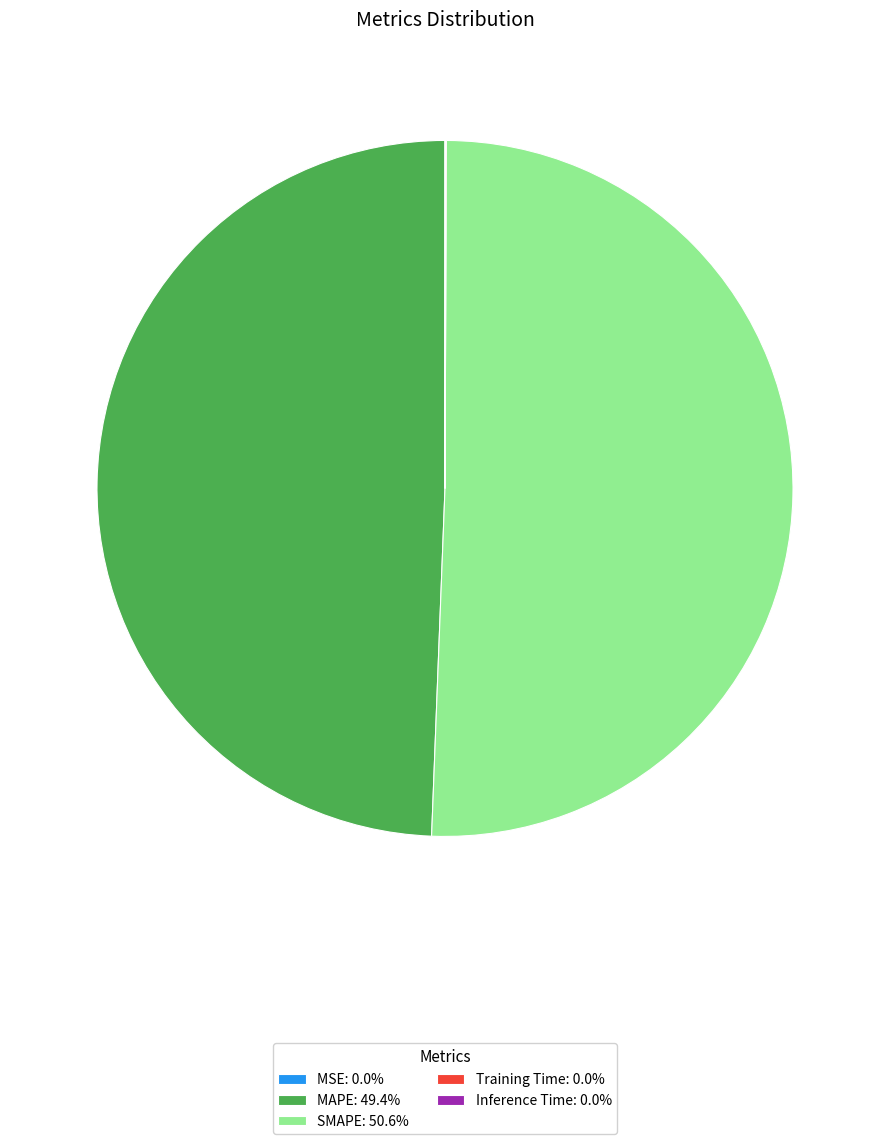

Combined, do SMAPE: 50.6% and MAPE: 49.4% account for over 50%?

Yes